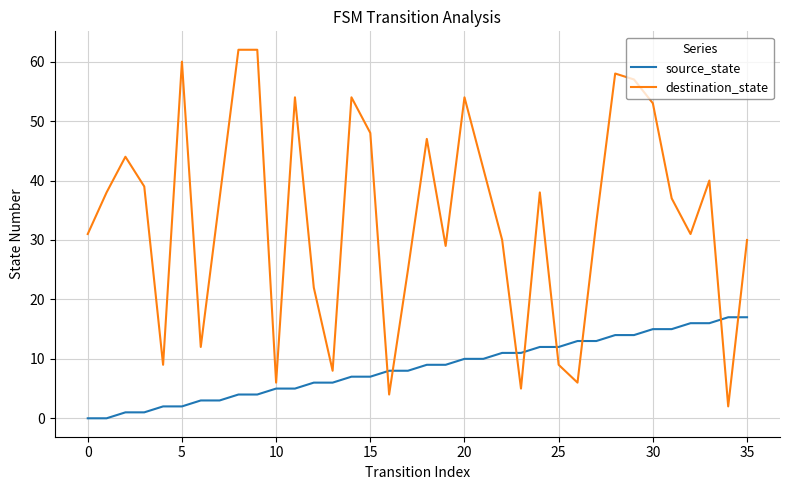

Which series has the largest total across all categories?

destination_state